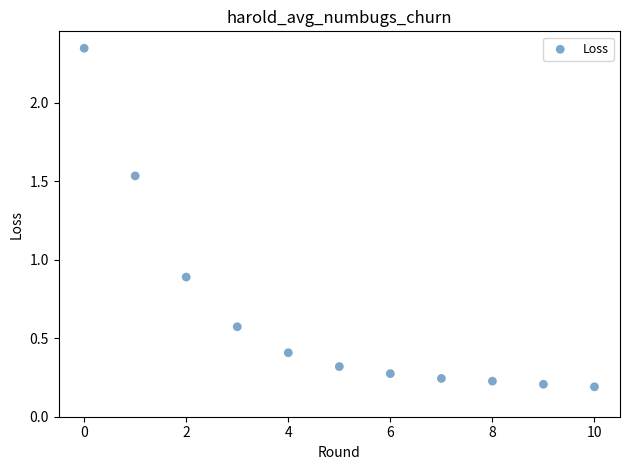

What is the range of Y values (max minus min)?

2.2